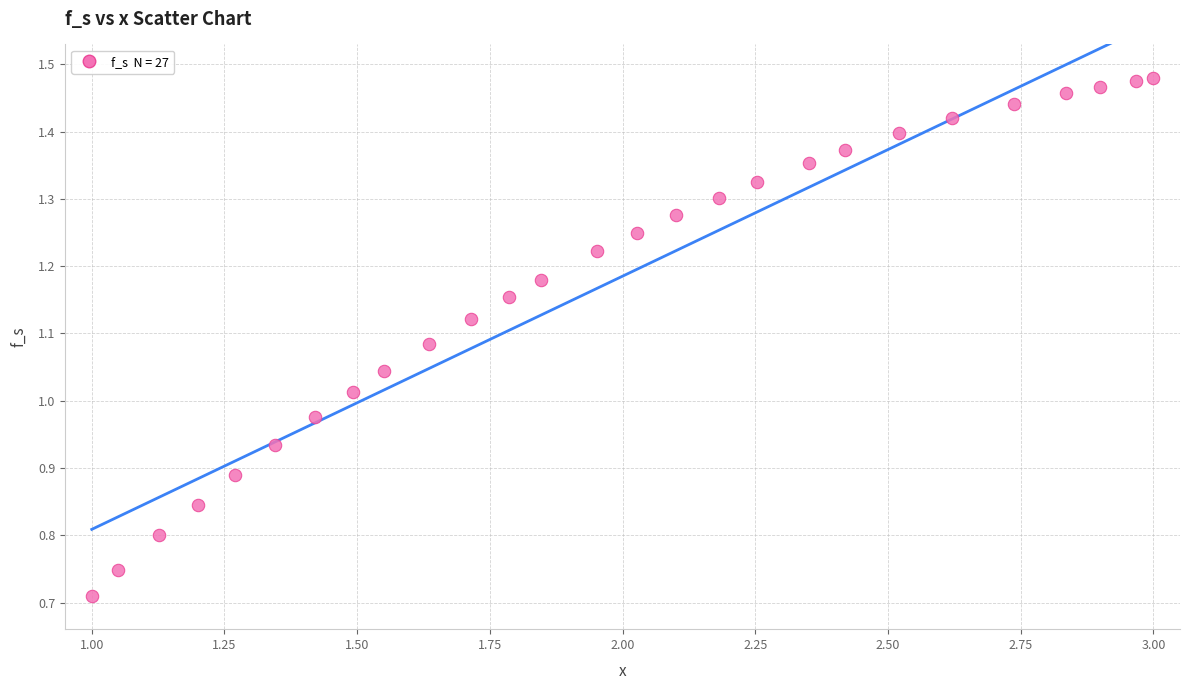

What is the range of X values (max minus min)?

2.0